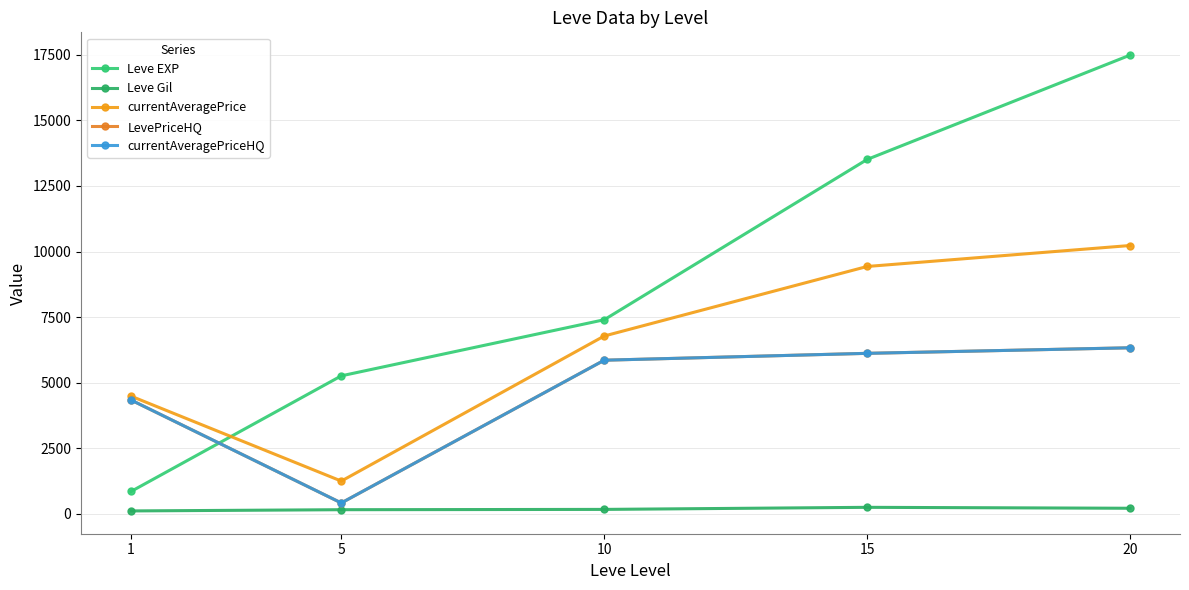

What is the difference between the highest and lowest values at 1?

4375.5